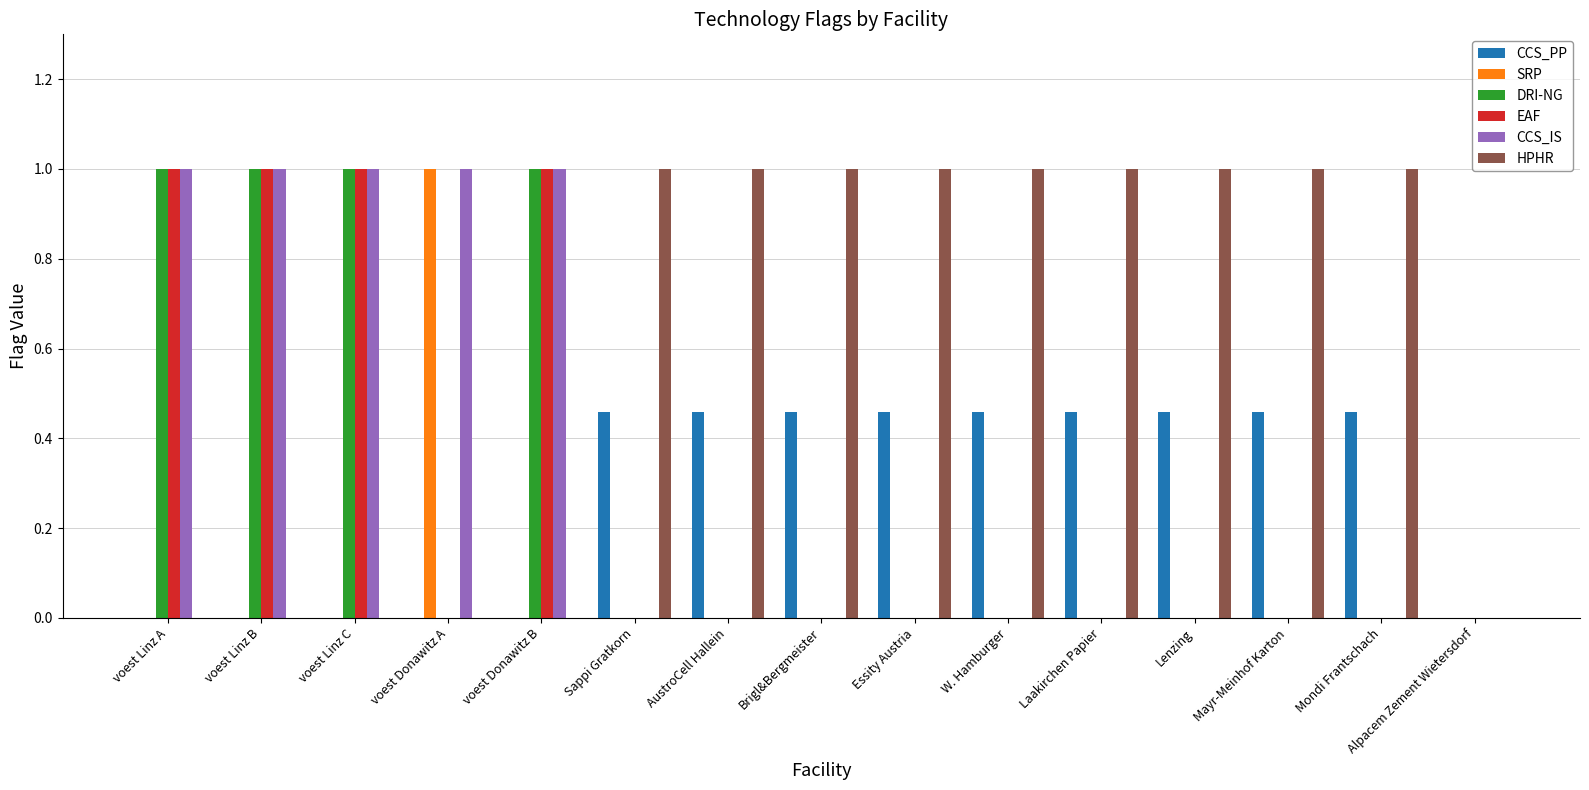

What is the spread (max minus min) of values at W. Hamburger?

1.0